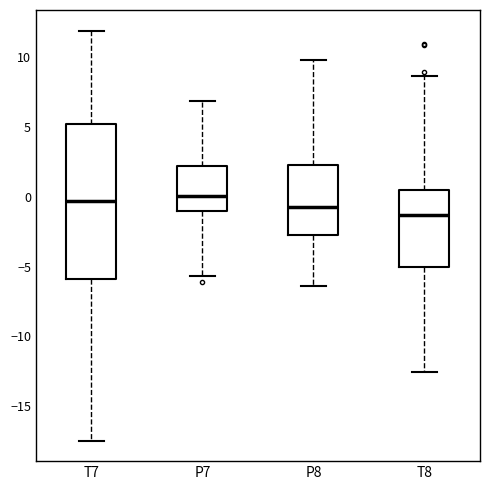

Which box is the tallest, from its lower edge to its upper edge?

T7